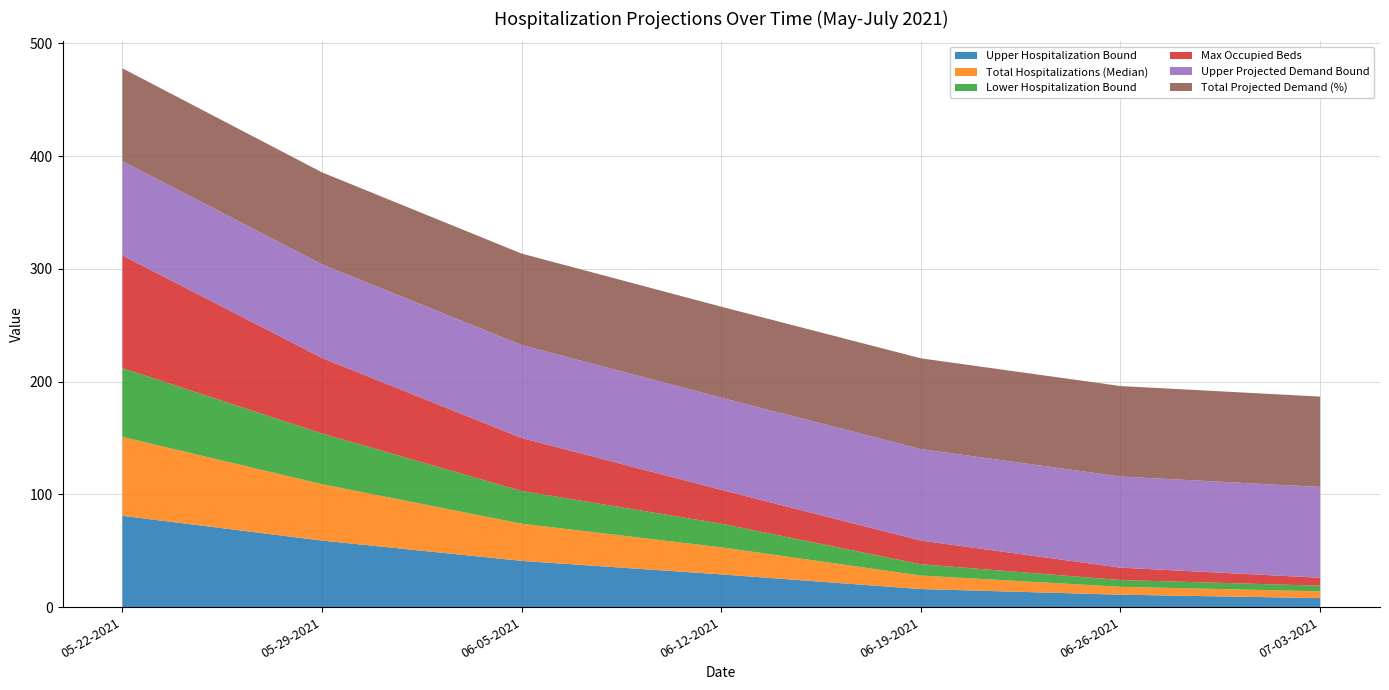

Reading left to right, list all the values displayed in this chart.

Upper Hospitalization Bound: 81.0	59.0	41.0	29.0	16.0	11.0	8.0
Total Hospitalizations (Median): 70.0	50.0	33.0	24.0	12.0	7.0	6.0
Lower Hospitalization Bound: 61.0	45.0	29.0	21.0	10.0	6.0	5.0
Max Occupied Beds: 100.0	67.0	47.0	30.0	21.0	11.0	7.0
Upper Projected Demand Bound: 83.6	83.1	82.5	81.8	81.2	80.8	80.6
Total Projected Demand (%): 82.4	81.6	81.1	80.7	80.5	80.3	80.2